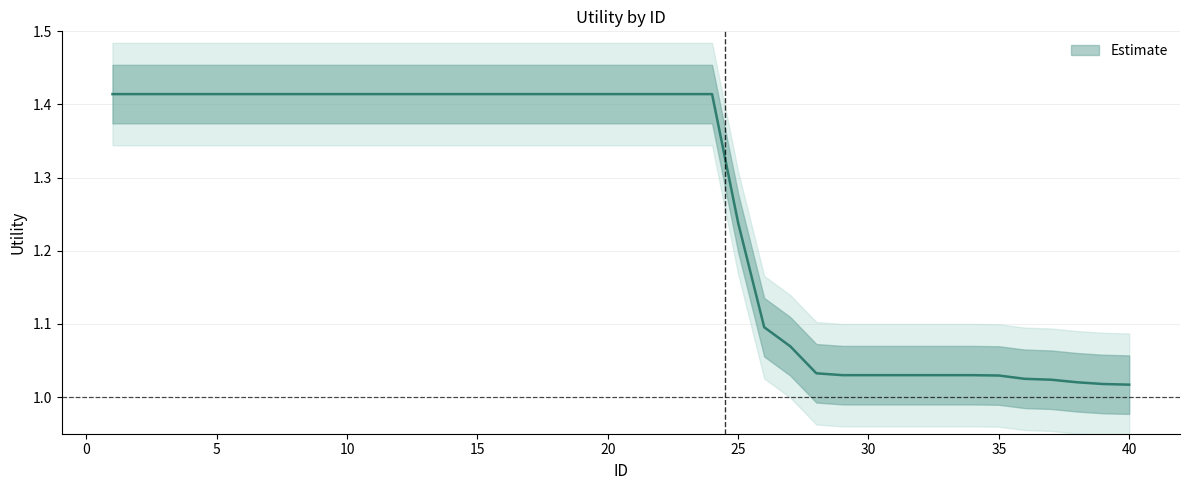

The value at 37 is 0.5. True or false?

False